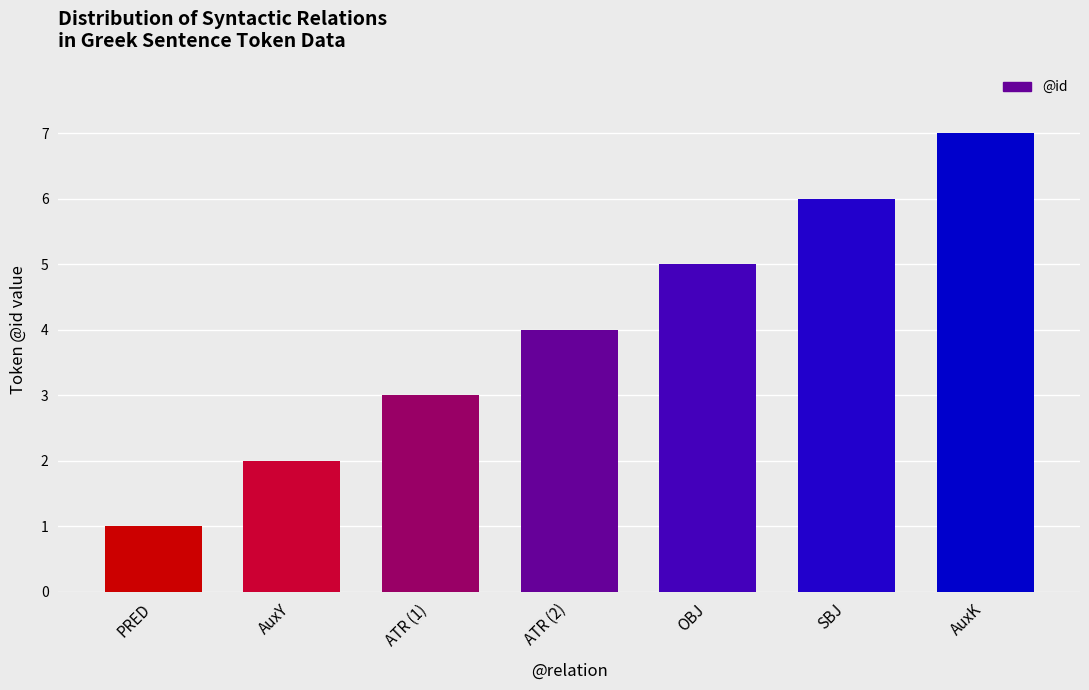

Reading left to right, list all the values displayed in this chart.

1	2	3	4	5	6	7